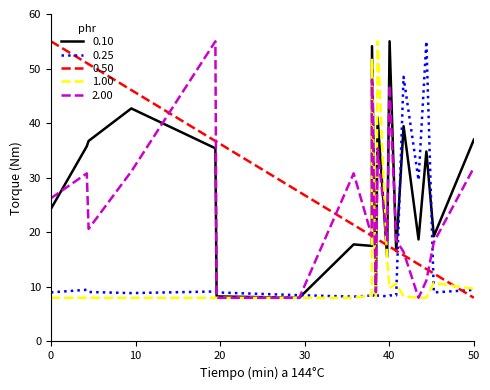

What is the minimum value shown in the chart?

8.0